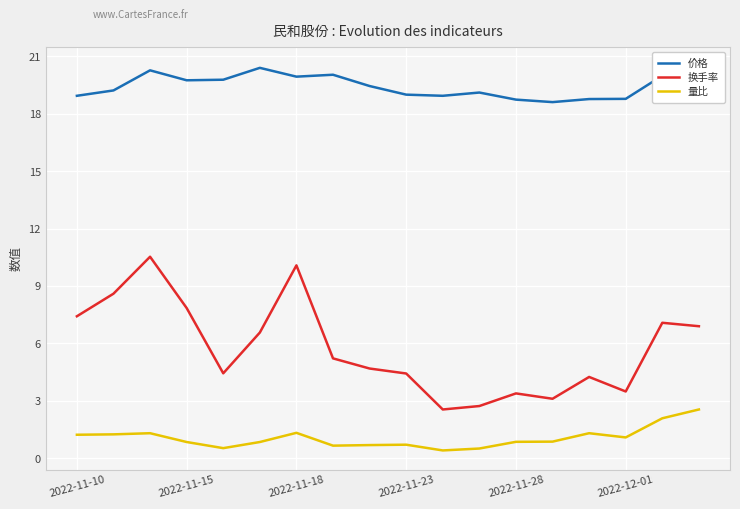

Is it true that 换手率 equals 4.8 at 2022-12-01?

False